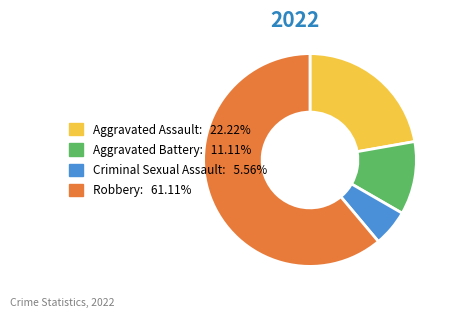

Is Robbery the majority of the pie?

Yes